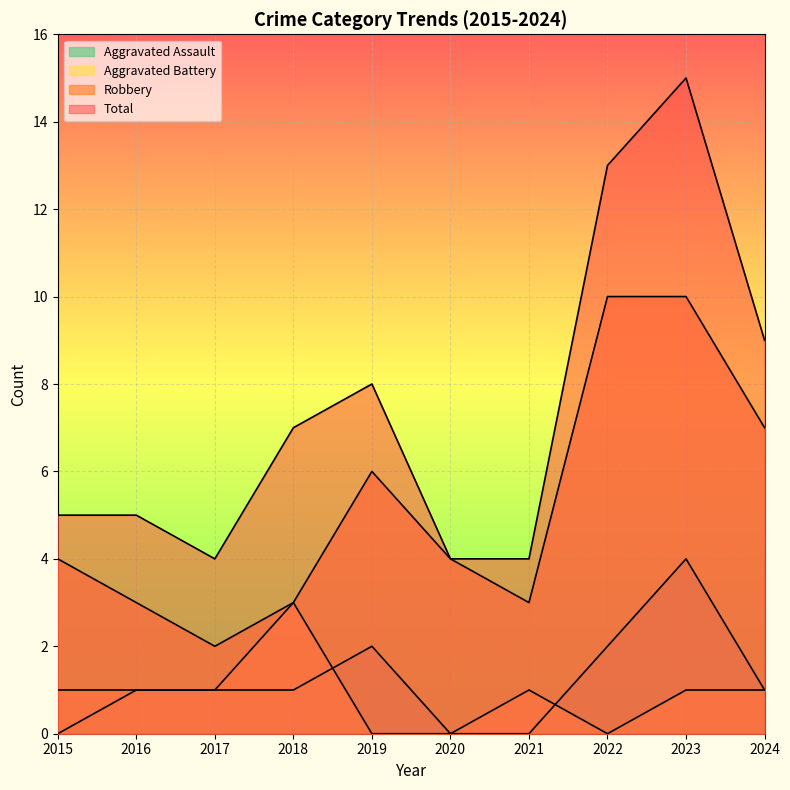

Rank the series at 2022 from lowest to highest value.

Aggravated Battery, Aggravated Assault, Robbery, Total